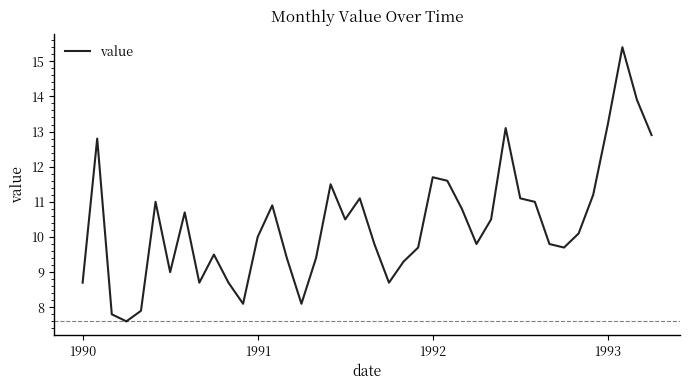

Is this an area chart (filled region under the line)?

No